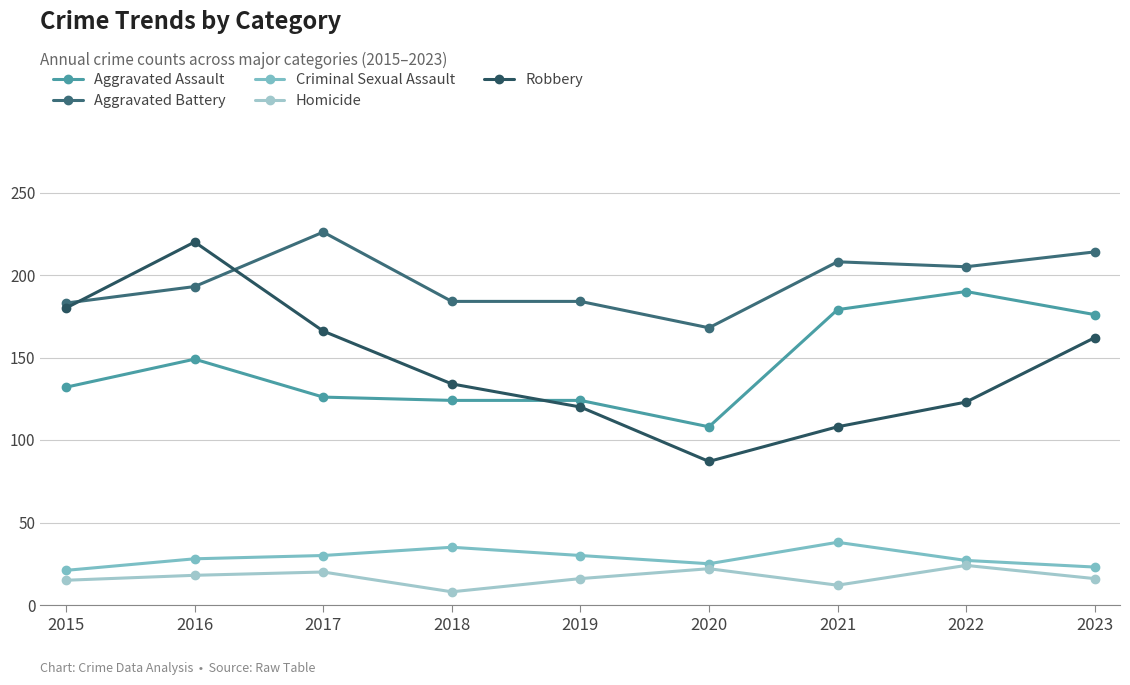

Which series has the widest spread of values?

Robbery